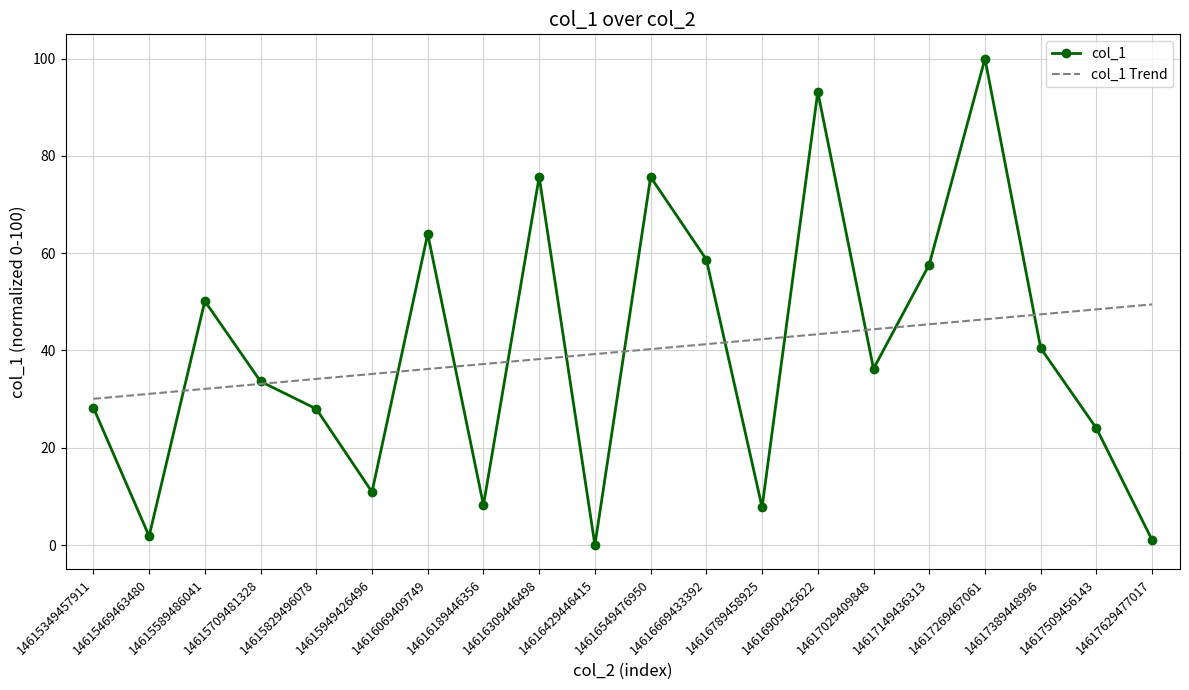

Rank the series by their maximum value, from highest to lowest.

col_1, col_1 Trend